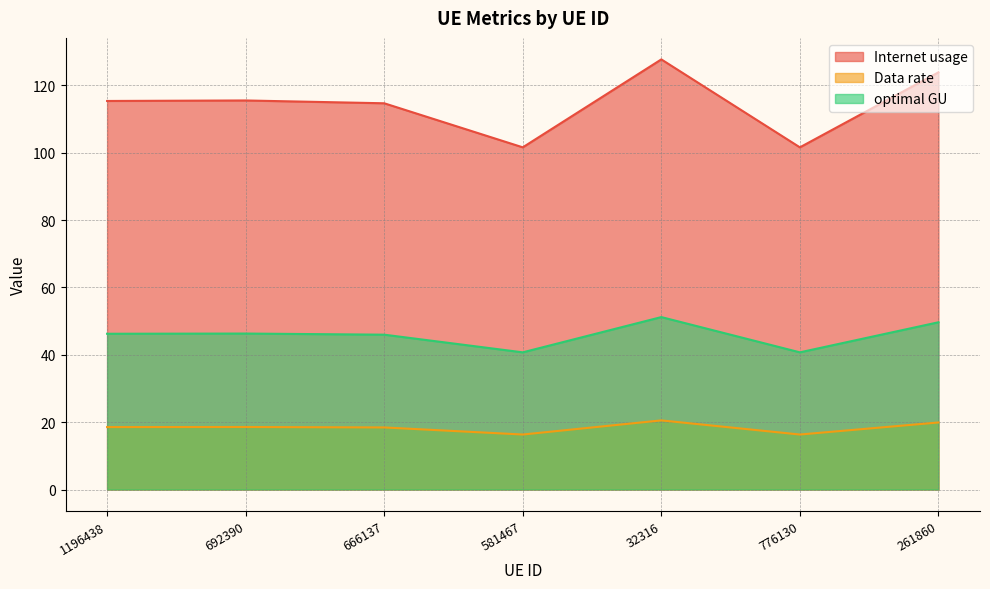

True or false: Data rate has more than 2 points higher than both neighbors.

False